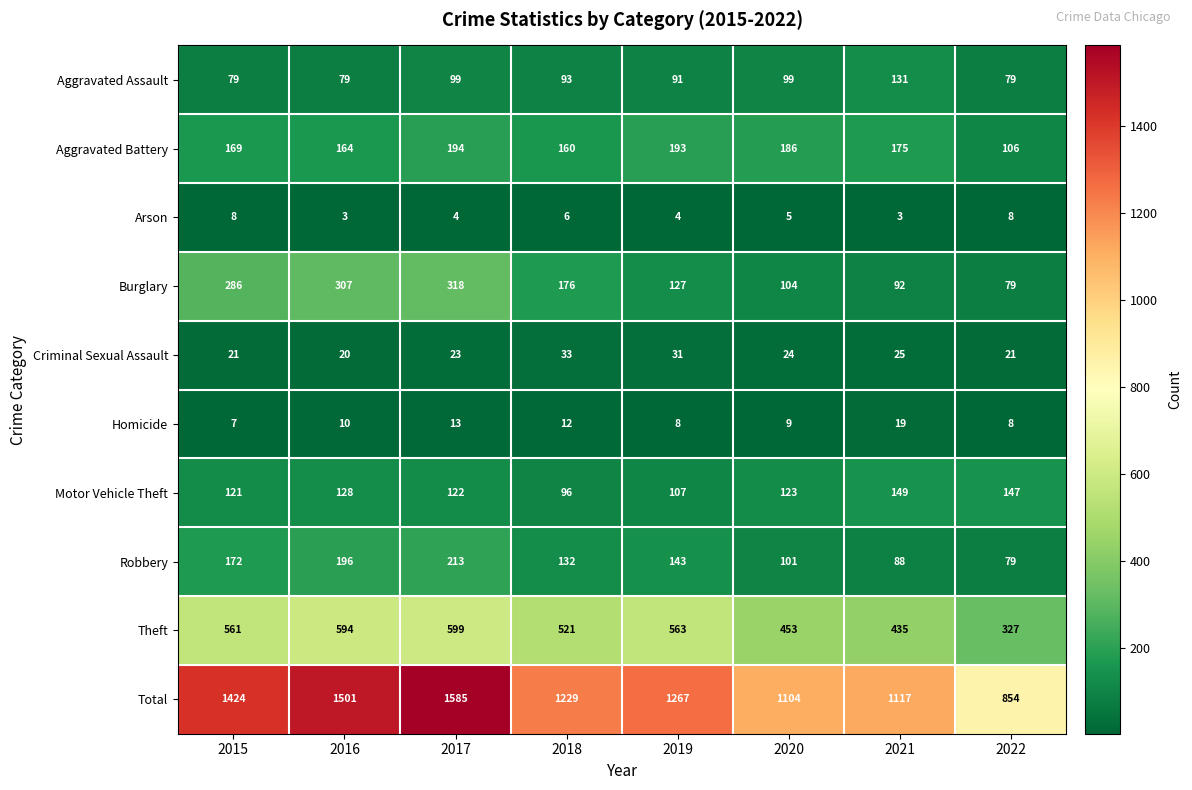

What is the approximate value of Theft at 2015, to the nearest 10?

560